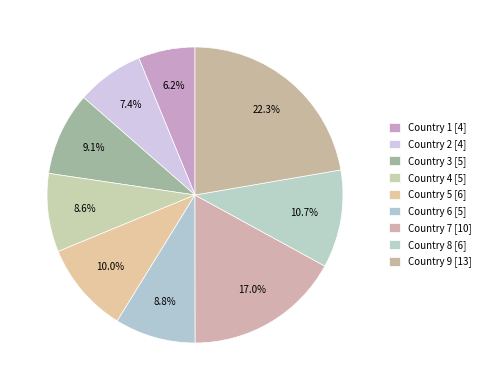

Rank the categories by value from lowest to highest.

Country 1, Country 2, Country 4, Country 6, Country 3, Country 5, Country 8, Country 7, Country 9